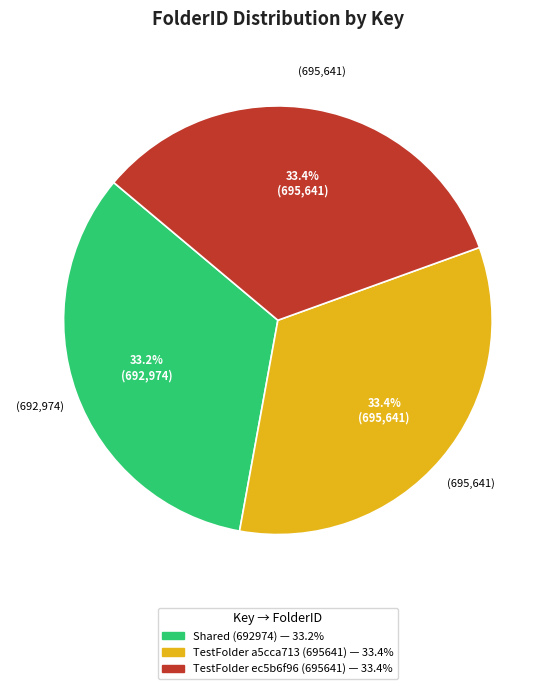

Is there a majority slice in this chart?

No